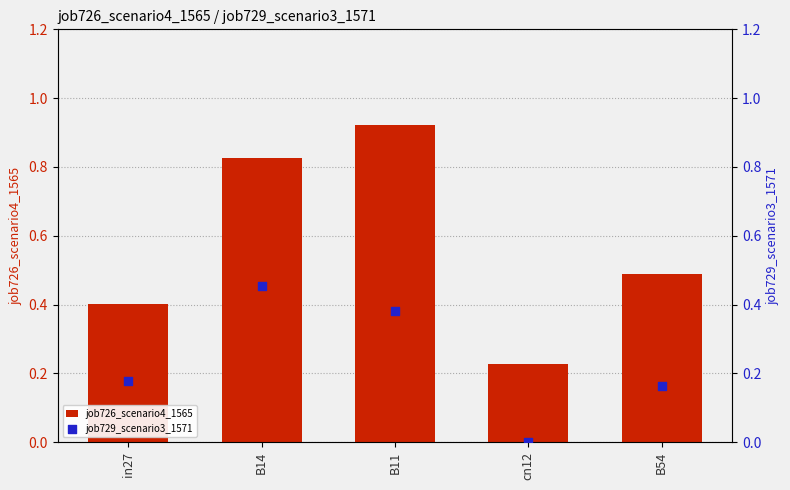

What is the total value across all series at B11?

1.3